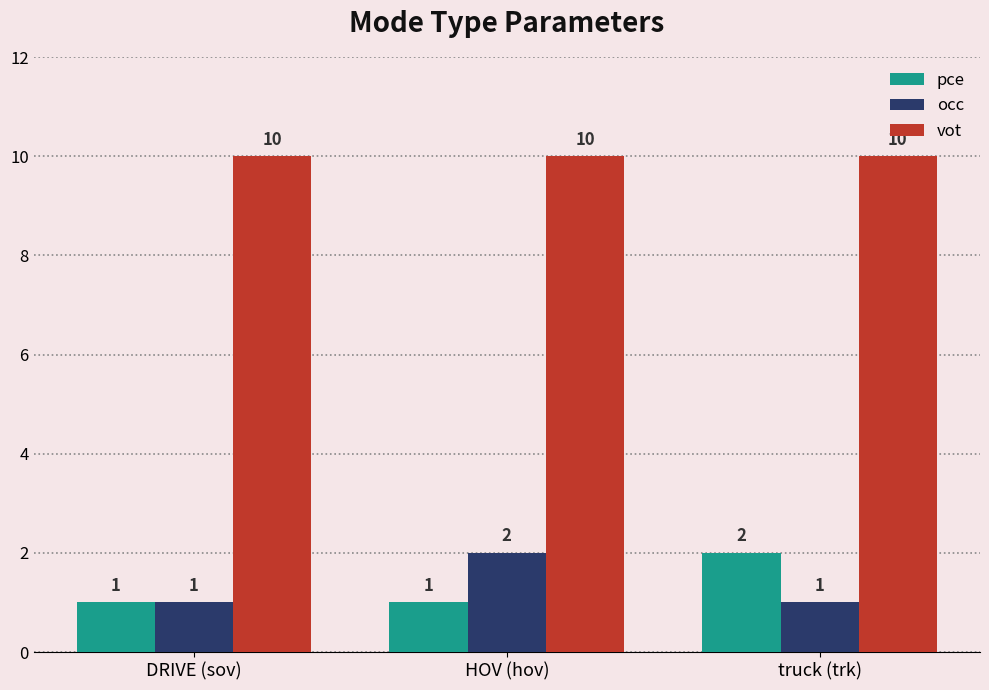

What is the total value across all series at truck (trk)?

13